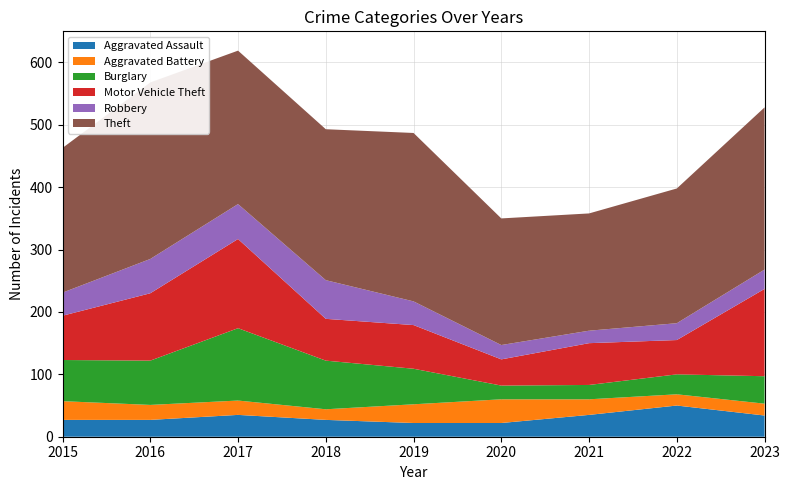

What is the difference between the maximum and minimum values in the Aggravated Battery series?

21